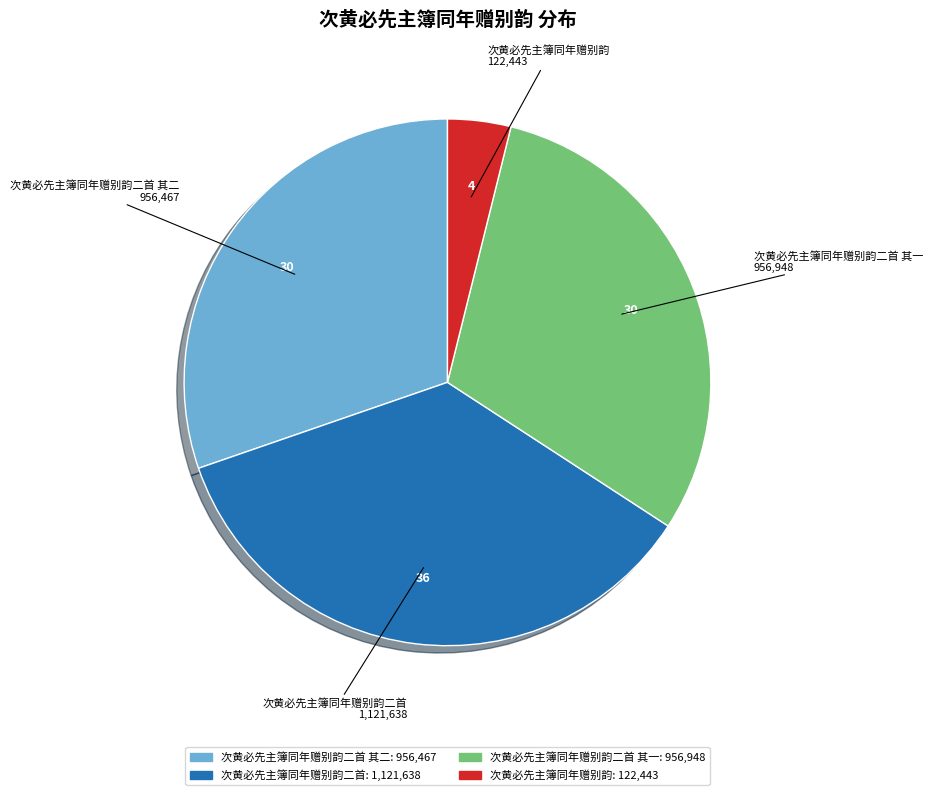

Does any single category account for the majority?

No